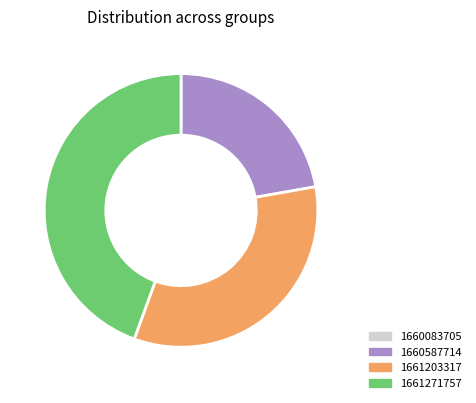

Does any single category account for the majority?

No